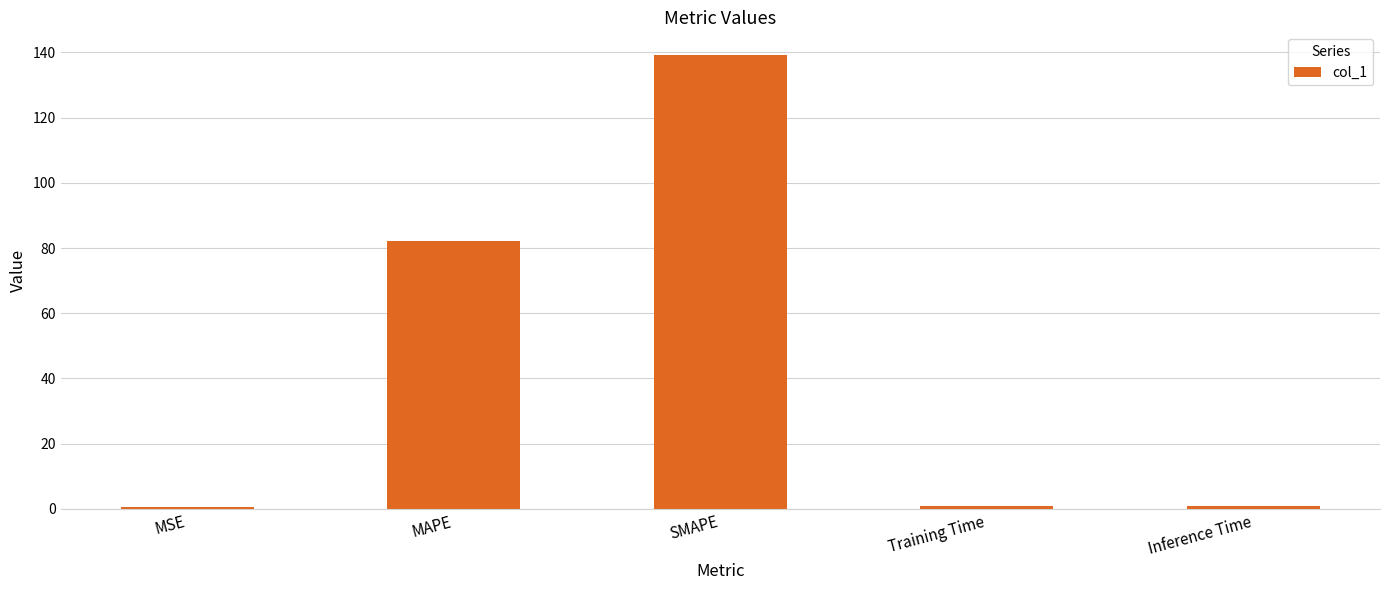

Count the number of categories in the chart.

5